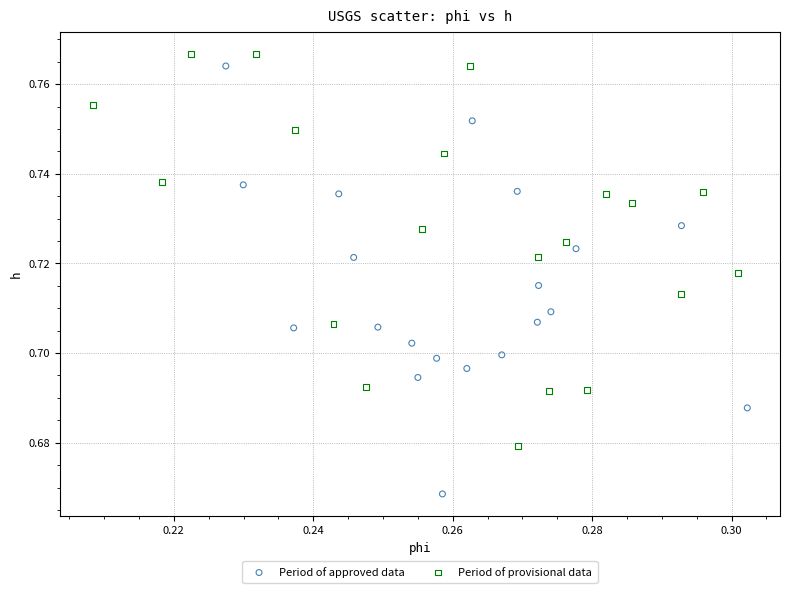

Which series reaches the minimum Y coordinate?

Period of approved data